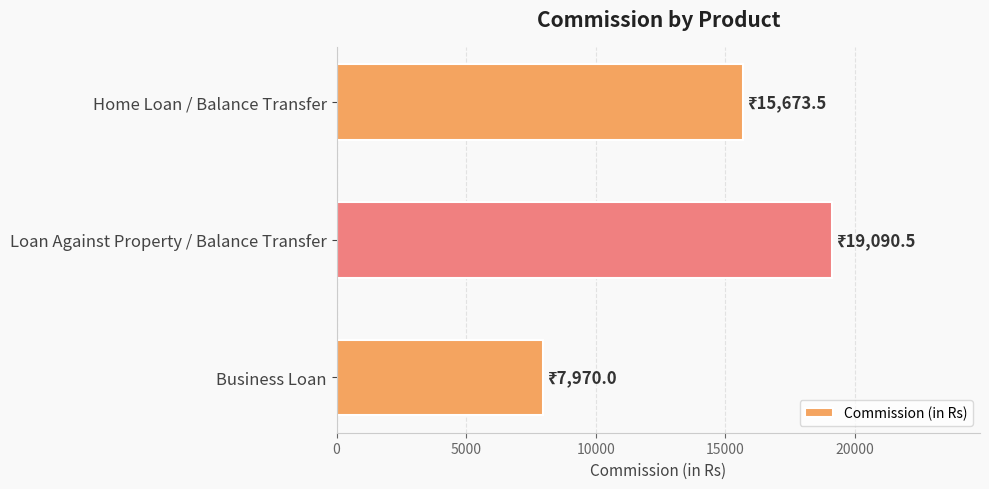

Which has a higher value, Loan Against Property / Balance Transfer or Business Loan?

Loan Against Property / Balance Transfer